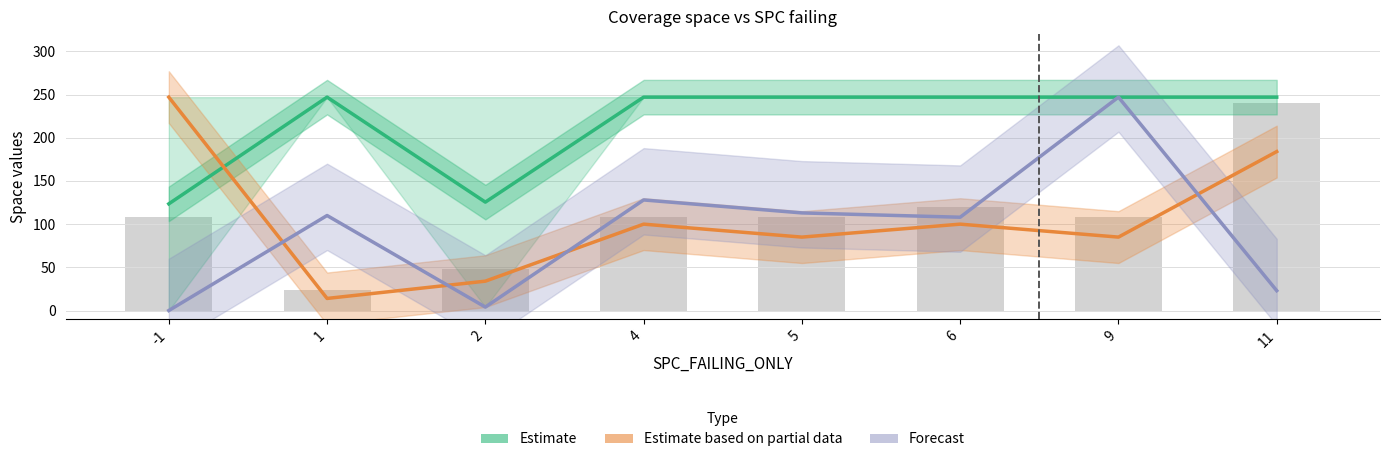

Reading left to right, transcribe all the data shown in this chart.

Estimate: -1=123.5	1=247.0	2=125.5	4=247.0	5=247.0	6=247.0	9=247.0	11=247.0
Estimate based on partial data: -1=247.0	1=14.0	2=34.0	4=100.0	5=85.0	6=100.0	9=85.0	11=184.0
Forecast: -1=0.0	1=110.0	2=4.0	4=128.0	5=113.0	6=108.0	9=247.0	11=23.0